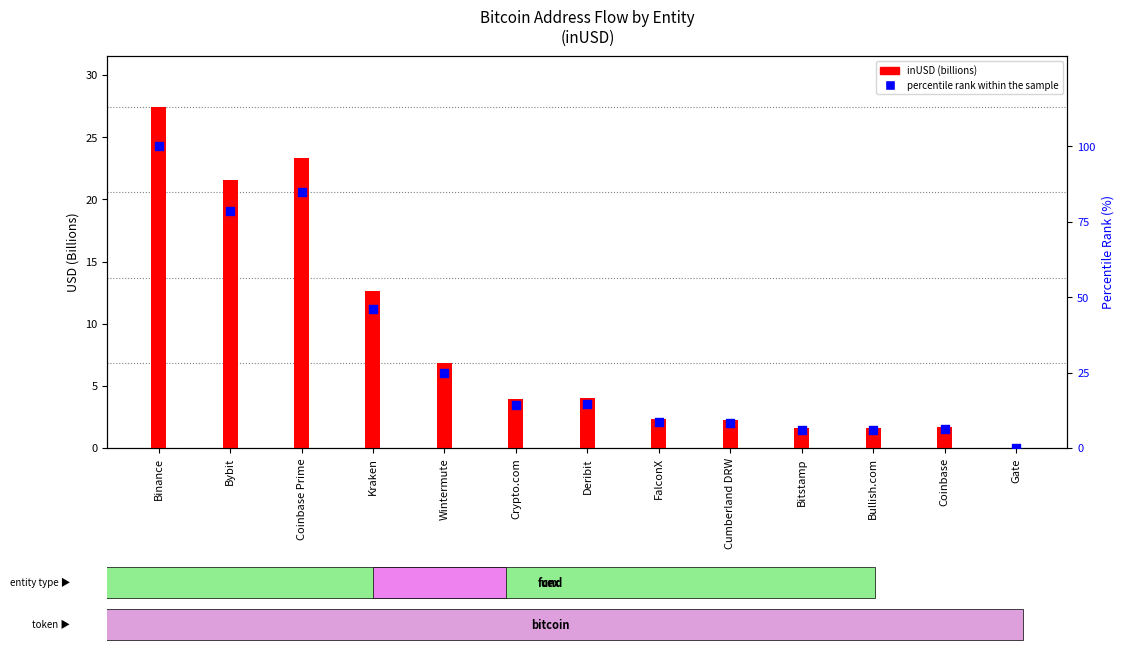

Which series contains the lowest Y value?

inUSD (billions)